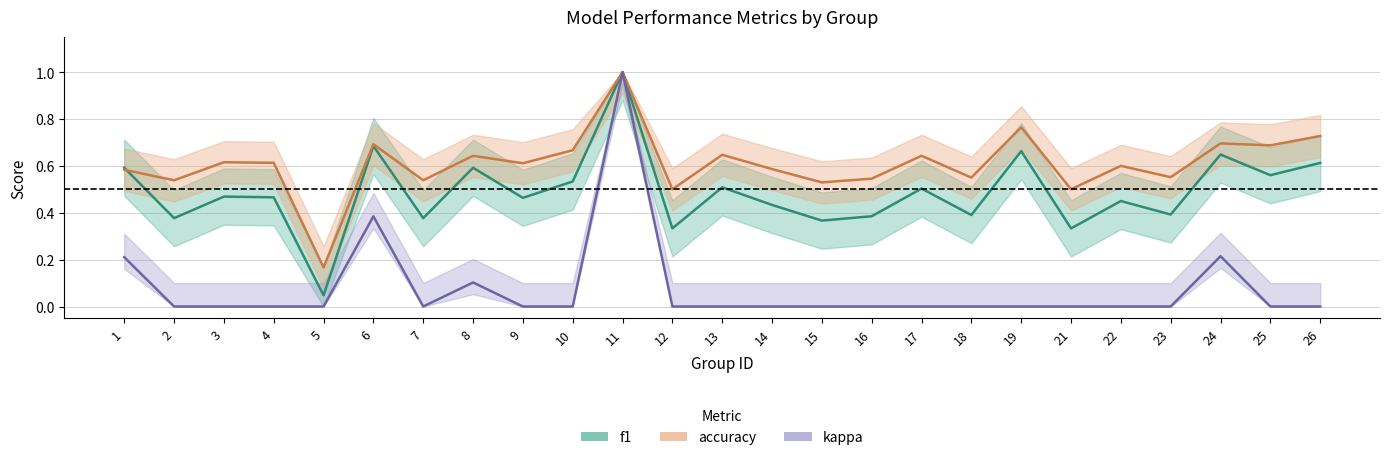

Which series has the widest spread of values?

kappa